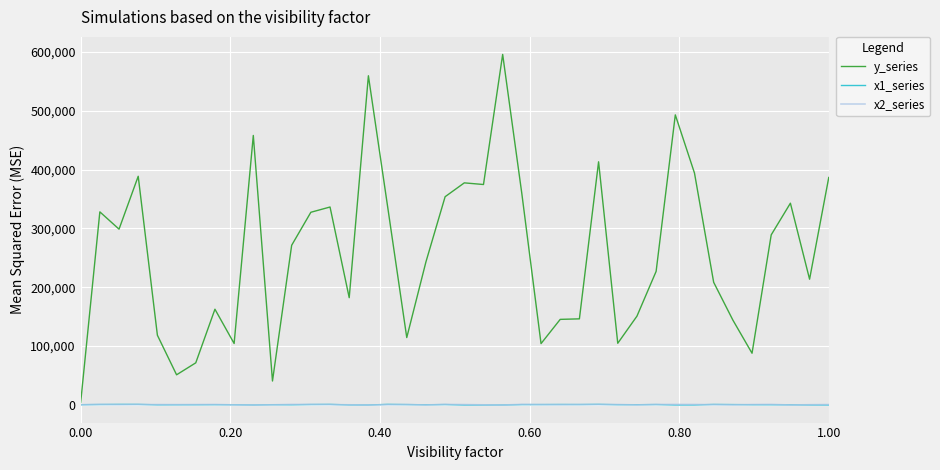

What is the maximum value shown in the chart?

595981